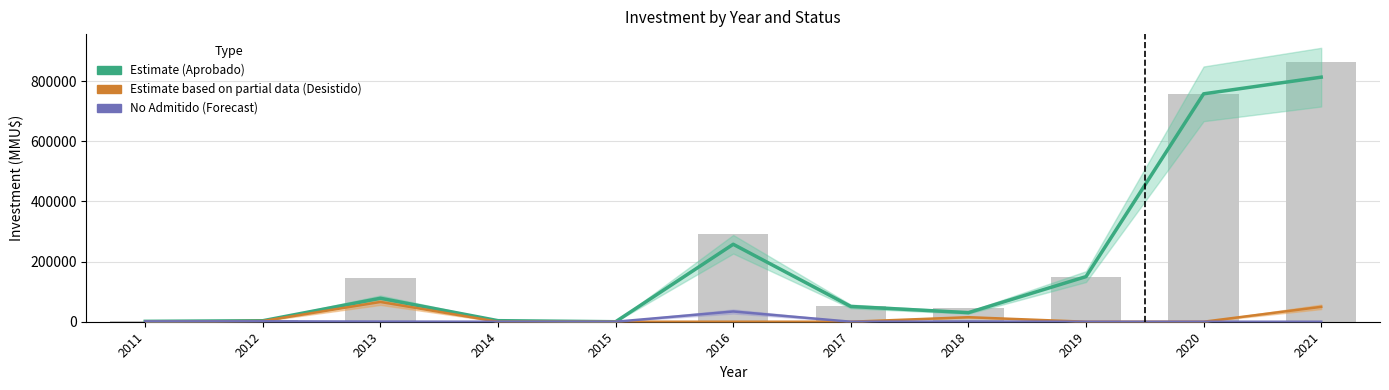

Which has a higher value, 2016 or 2013?

2016